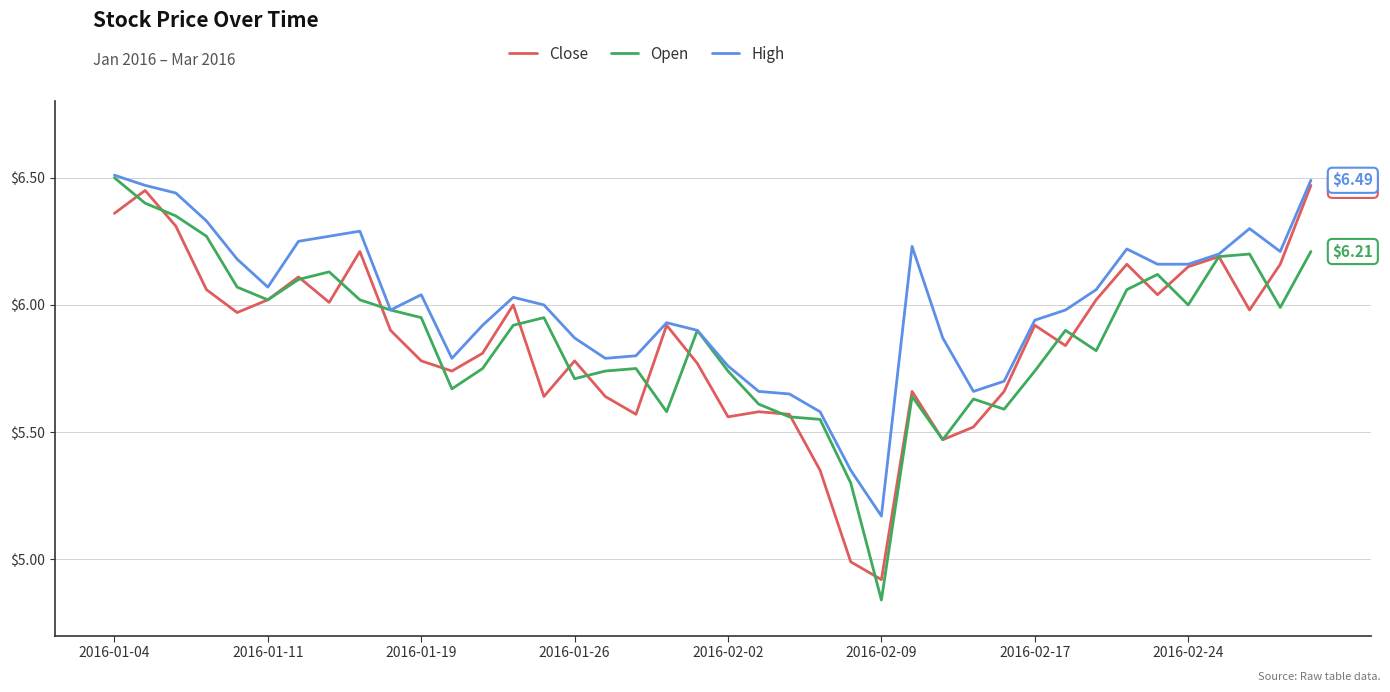

Which series has the largest total across all categories?

High